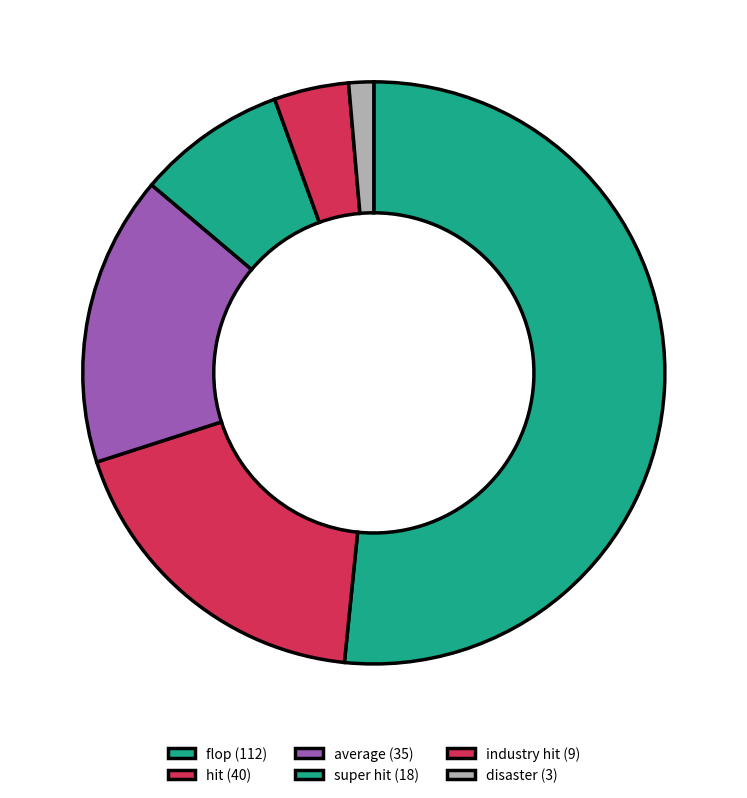

To the nearest percent, what percentage of the pie is flop?

52%